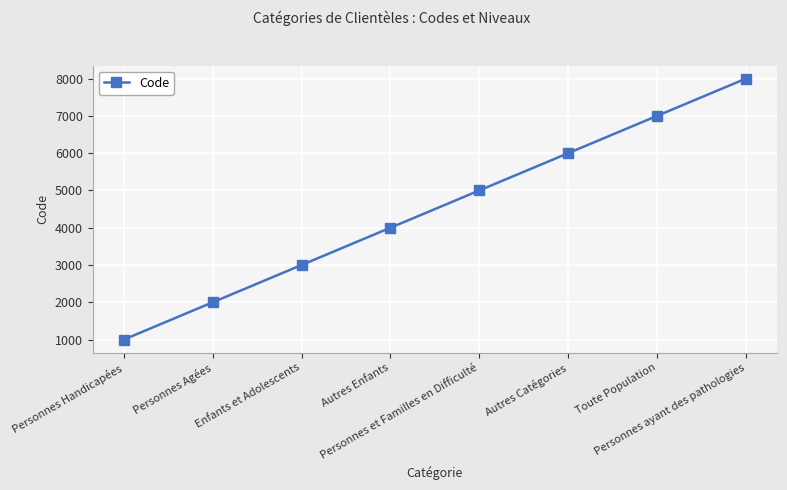

Which category has the lowest value across all series?

Personnes Handicapées